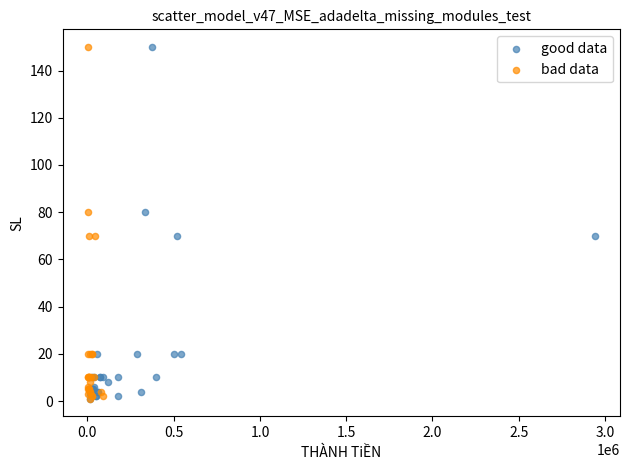

What are all the series names shown in the legend?

good data, bad data